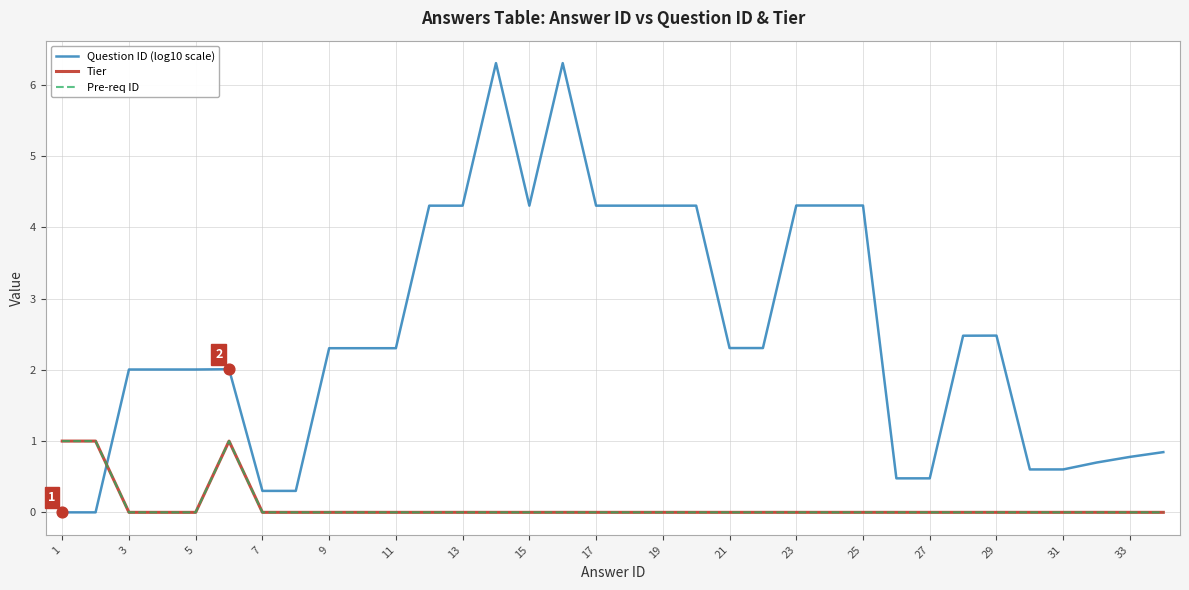

At how many categories does at least one series exceed 2?

23